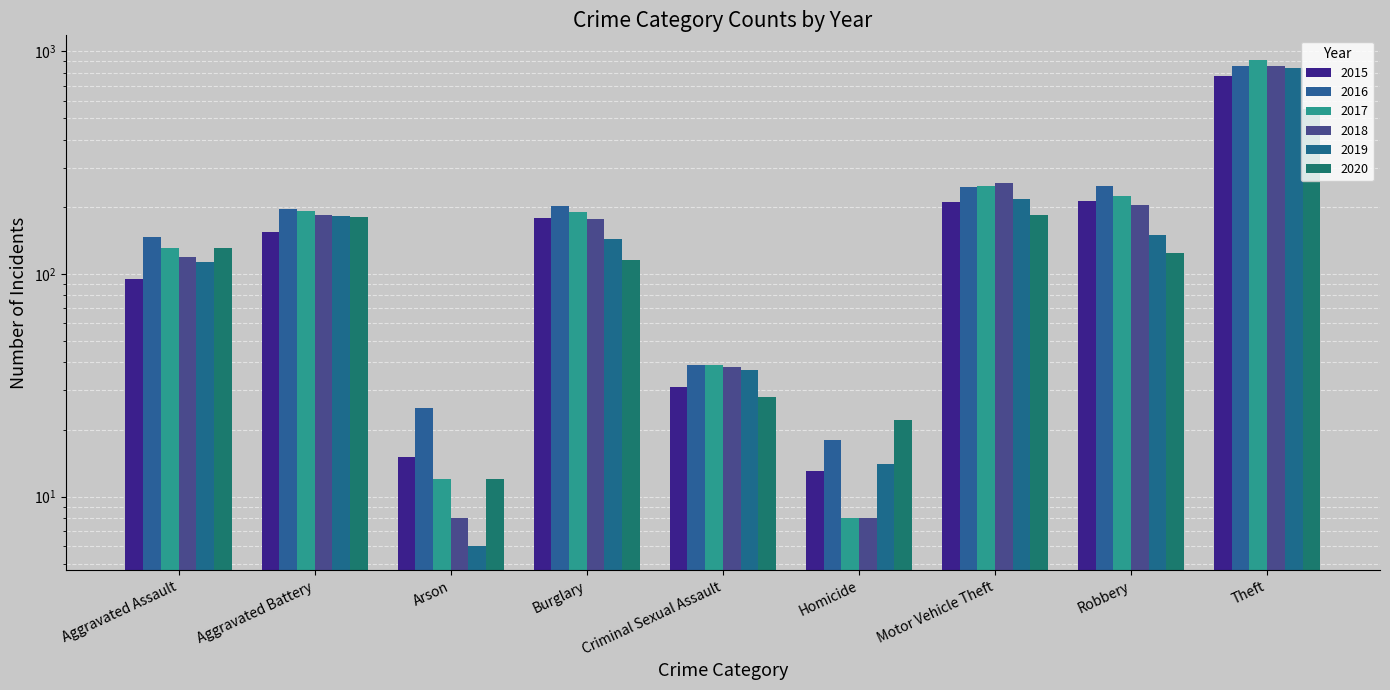

What is the difference between the maximum and second lowest values in the 2020 series?

529